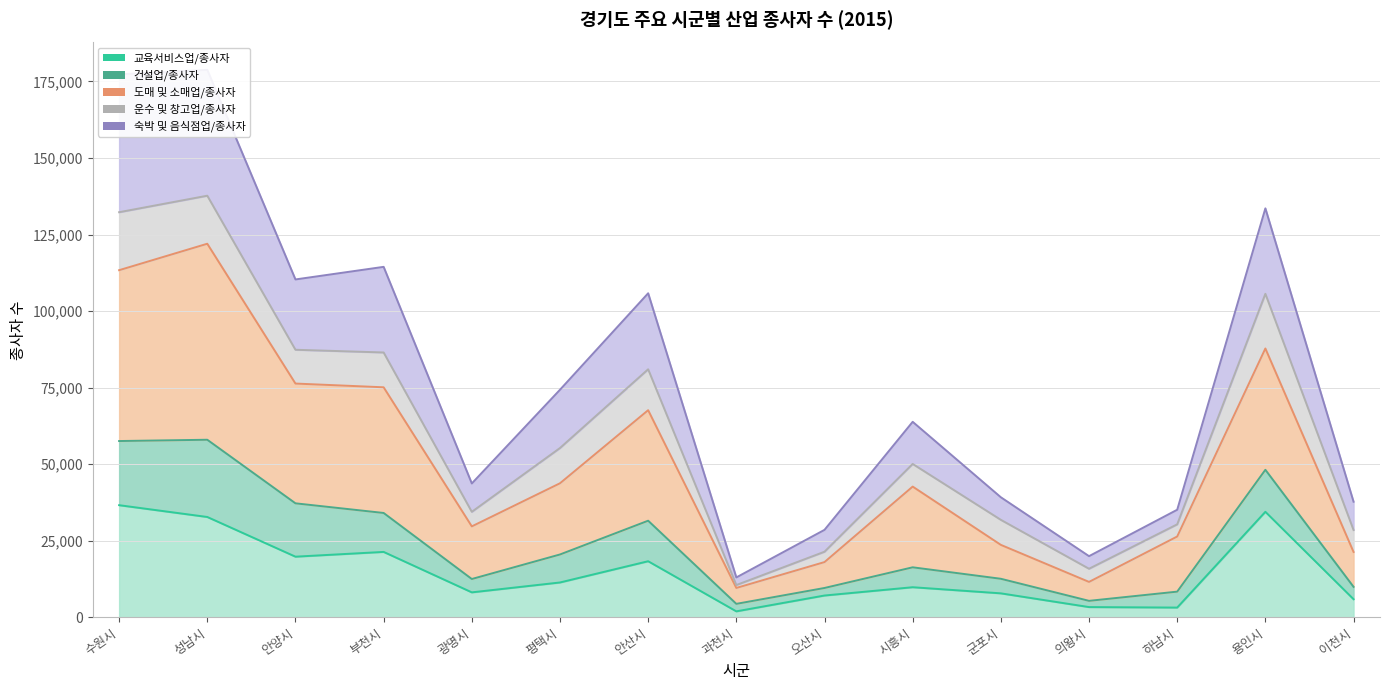

At how many categories does at least one series exceed 5253?

15